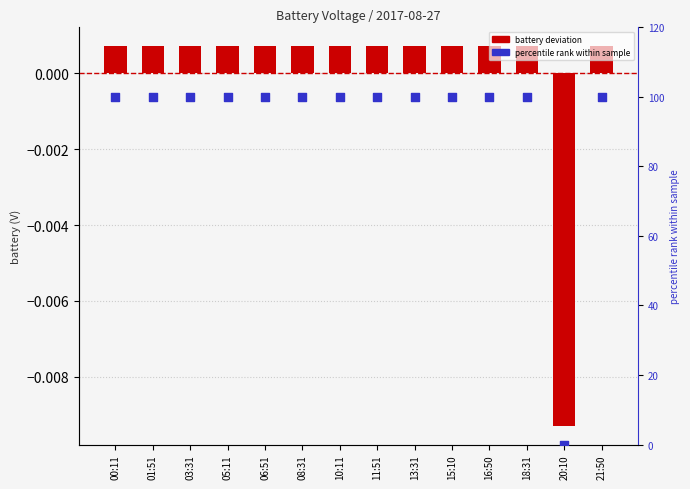

Is the value of battery deviation at 13:31 greater than the value of percentile rank at 21:50?

No